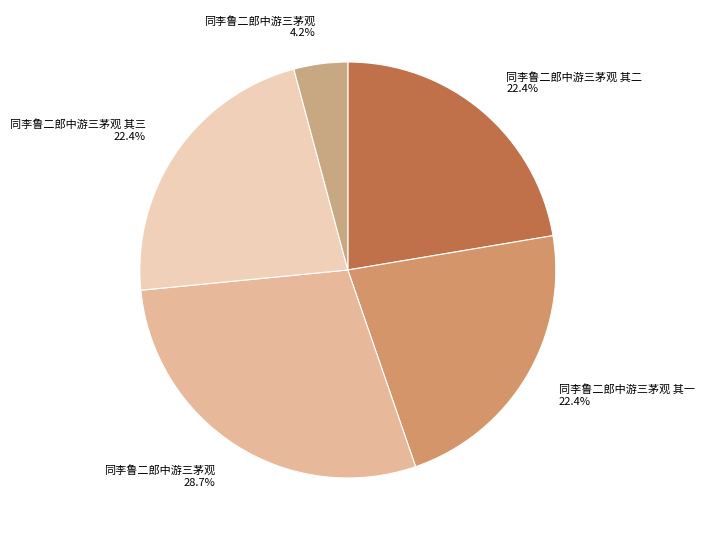

How many slices are in this pie chart?

5